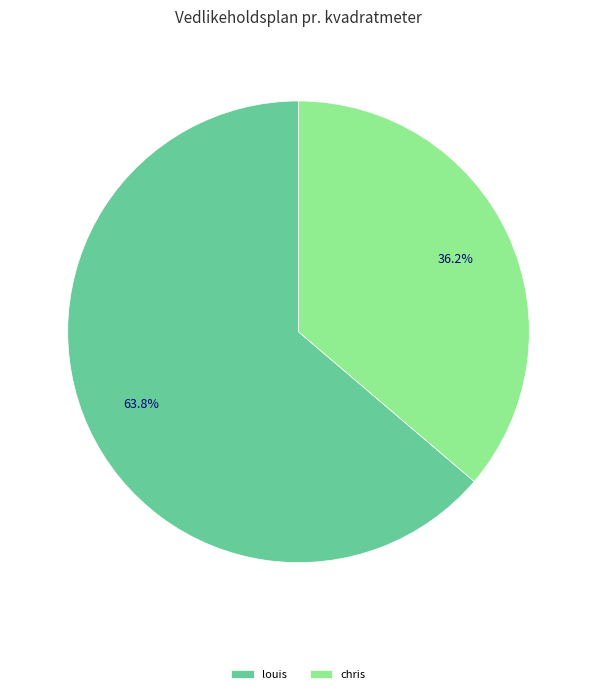

Which slice is the smallest?

chris